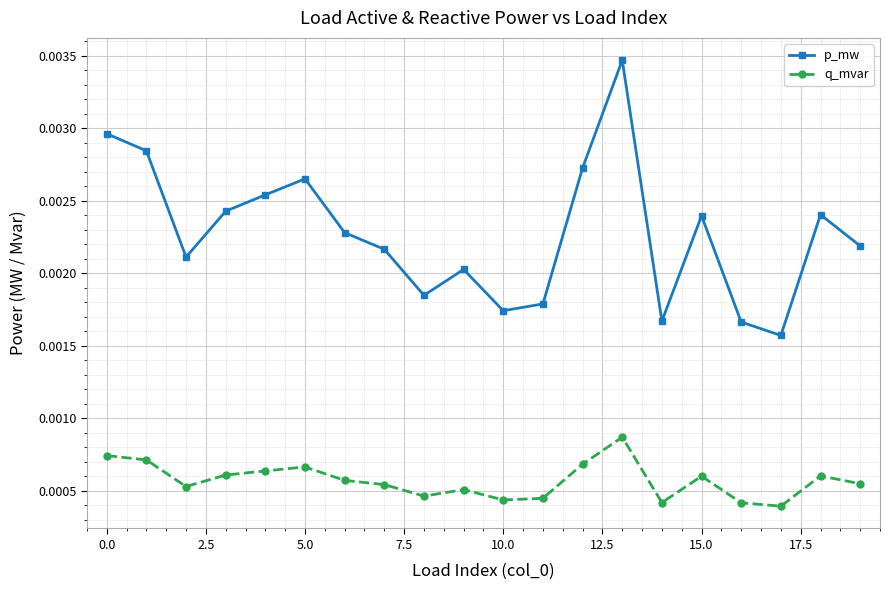

List the series in order of their overall mean, highest first.

p_mw, q_mvar